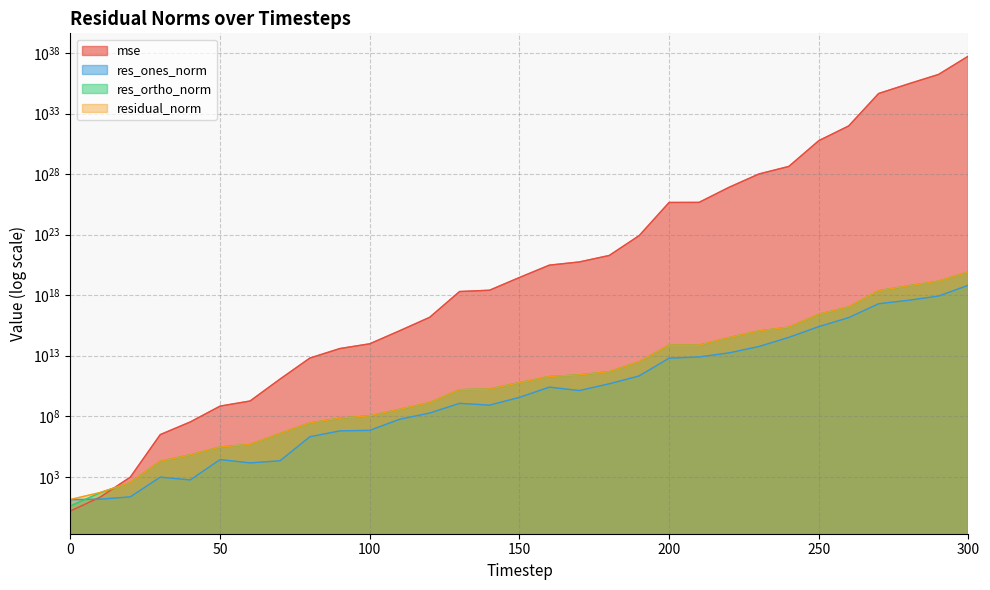

Reading right to left, transcribe all the data shown in this chart.

mse: 300=55318418341473099108434185220203216896.0	290=1678158808590416490570071022227161088.0	280=282632409556069540844194013697277952.0	270=44916948988507599211849751268950016.0	260=94190188588836063951015500578816.0	250=5710284654338022853559455842304.0	240=42755830548100544935294402560.0	230=10138155156898216605298720768.0	220=801680106085686043190755328.0	210=45792838728761718593290240.0	200=45170214245200863762055168.0	190=82498855158658780626944.0	180=1898143475321494306816.0	170=552976947990462529536.0	160=301957712373074952192.0	150=28802308239705038848.0	140=2550738539247339008.0	130=1996665754530135296.0	120=14808233086455524.0	110=1159755301373812.2	100=96524215757355.1	90=38994386934677.6	80=6439595980232.9	70=116877752779.2	60=1817679027.6	50=691298452.0	40=33647378.4	30=3063051.5	20=942.8	10=21.5	0=1.5
res_ones_norm: 300=6665611750983341056.0	290=839373374714062336.0	280=379261071235496896.0	270=195603306063982176.0	260=14007953345138444.0	250=2517280870694589.5	240=329645128892441.8	230=57427559113773.8	220=17185475496830.4	210=7863123520411.6	200=6278469809814.4	190=214538965995.7	180=47966299649.3	170=13266111656.9	160=25368785580.5	150=3645169523.0	140=829195505.0	130=1167656375.2	120=183743795.9	110=56932553.7	100=6834667.1	90=6206140.4	80=2038576.1	70=21089.9	60=14088.5	50=26550.0	40=551.8	30=942.5	20=22.2	10=14.3	0=13.0
res_ortho_norm: 300=81880502304546652160.0	290=14283935976678555648.0	280=5859805031371418624.0	270=2332725256701862400.0	260=106277844591045536.0	250=26273903875276584.0	240=2259987923831840.0	230=1110656114463795.9	220=312265323682284.0	210=74329655006677.4	200=73968553823647.0	190=3165254075335.2	180=478824329046.9	170=259397760083.5	160=190250533843.4	150=59165820744.7	140=17621082163.2	130=15563733505.9	120=1331481375.8	110=371818277.0	100=108301623.5	90=68693515.2	80=27954872.9	70=3776061.6	60=470699.9	50=289194.6	40=64067.7	30=19308.1	20=338.4	10=49.1	0=3.9
residual_norm: 300=82151366620767289344.0	290=14308576960971024384.0	280=5872065562120410112.0	270=2340911740454544896.0	260=107197028913295920.0	250=26394217696860020.0	240=2283902652668950.0	230=1112139797481226.0	220=312737866179415.0	210=74744406646309.9	200=74234534671637.2	190=3172516403323.5	180=481220847417.5	170=259736766082.2	160=191934470352.6	150=59278002709.6	140=17640581106.9	130=15607473275.7	120=1344099861.1	110=376151760.3	100=108517069.3	90=68973293.4	80=28029104.7	70=3776120.5	60=470910.7	50=290410.8	40=64070.1	30=19331.1	20=339.2	10=51.2	0=13.6